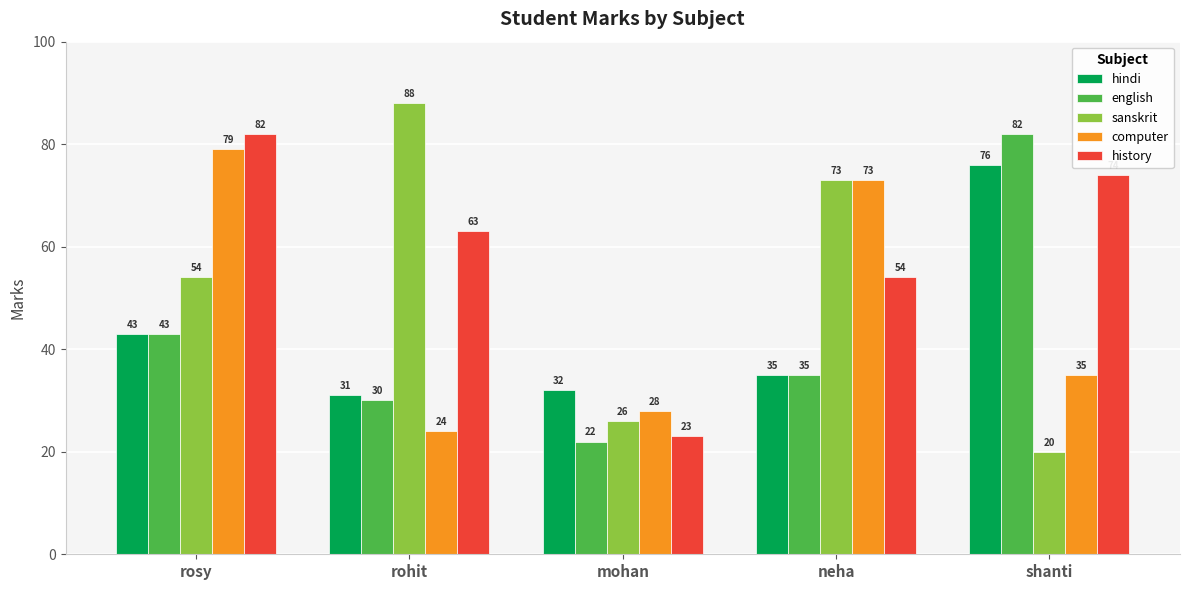

What is the average value of the hindi series?

43